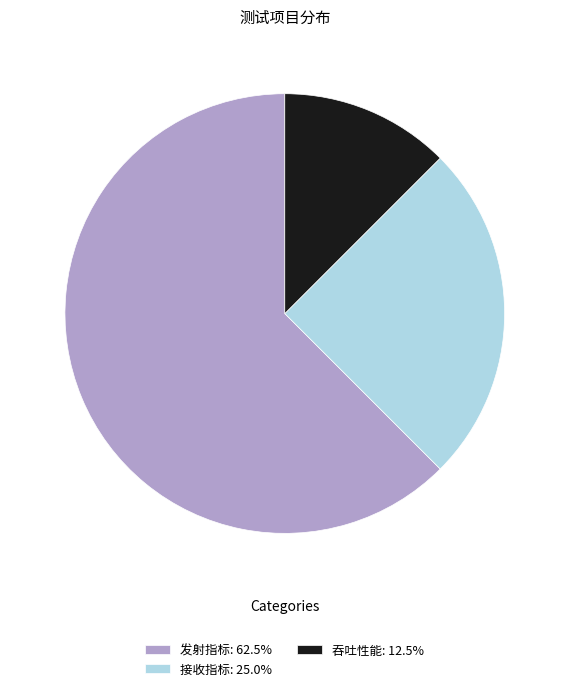

Approximately how many times larger is the value at 发射指标: 62.5% compared to 吞吐性能: 12.5%?

5.0